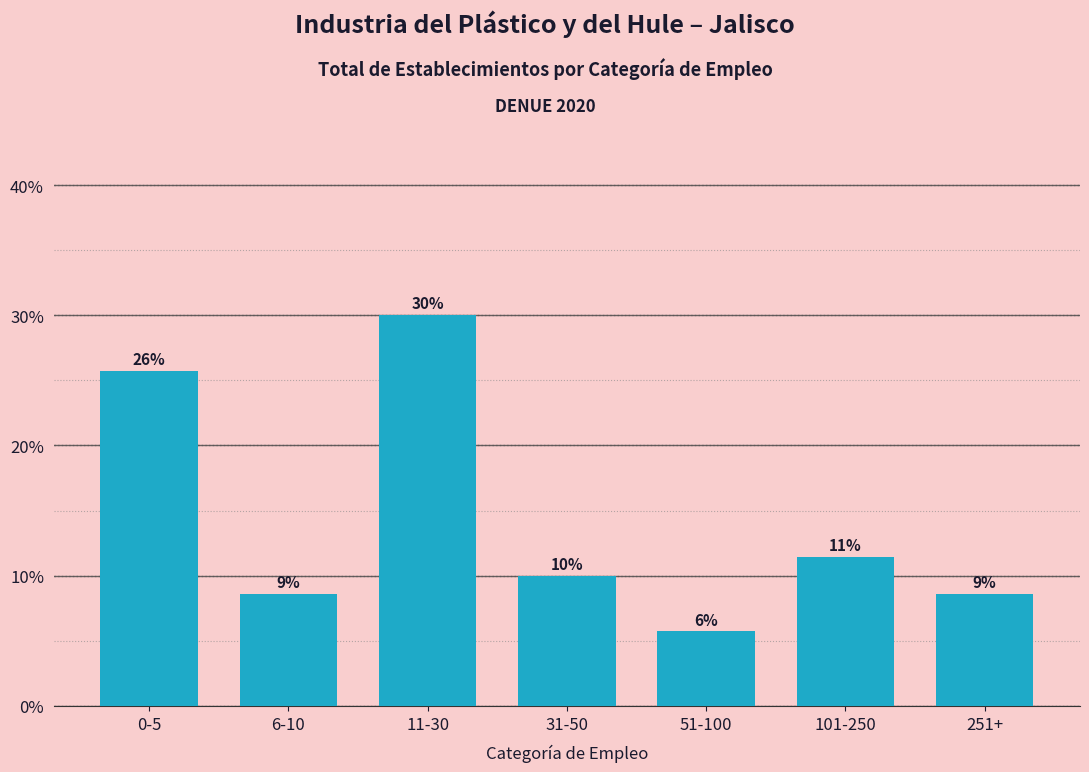

Reading left to right, what are all the values shown in this chart?

25.7	8.6	30.0	10.0	5.7	11.4	8.6